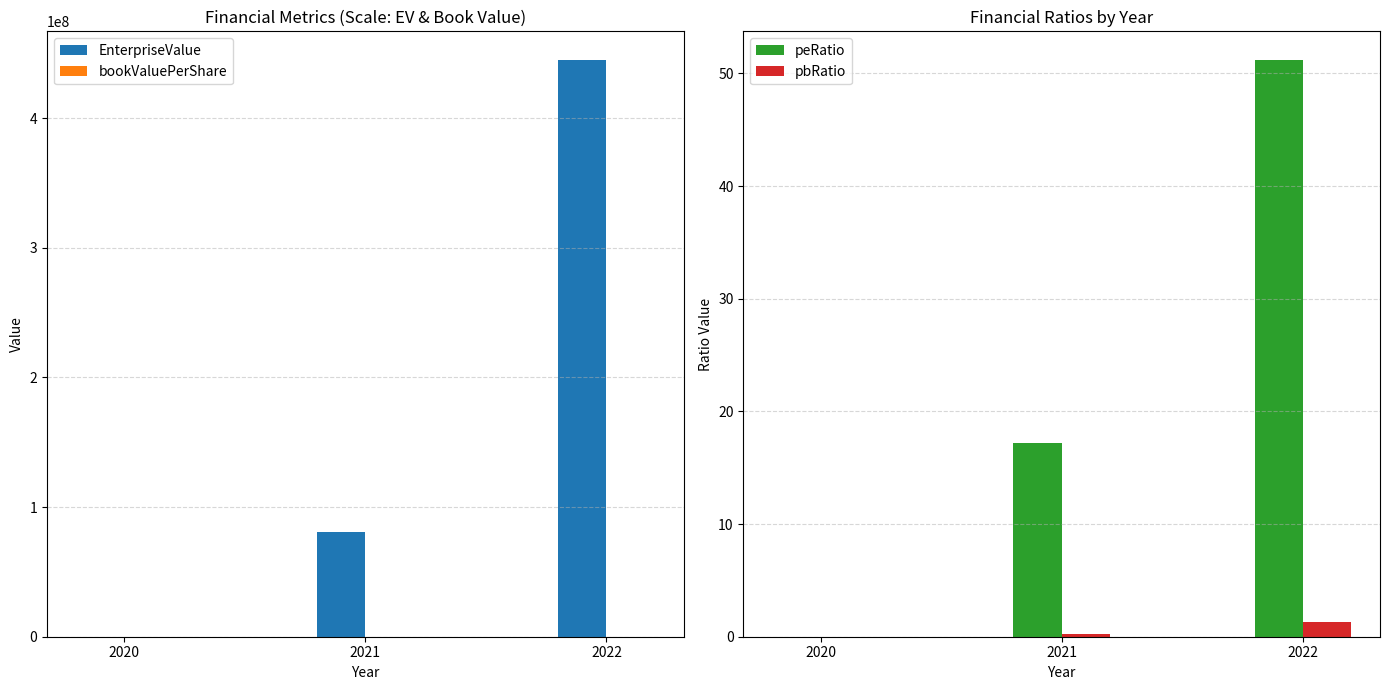

Which label corresponds to the smallest value in the chart?

2020